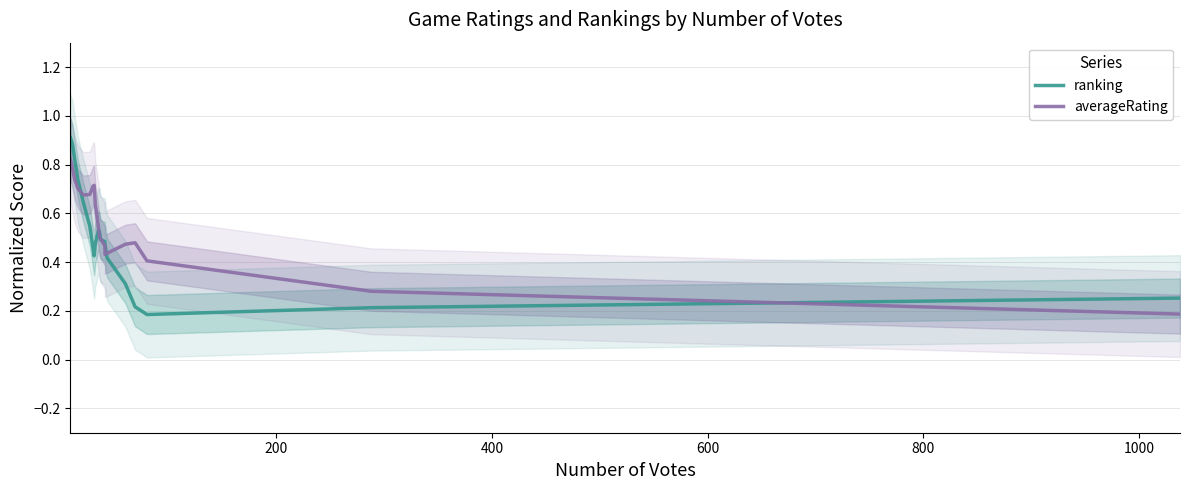

What is the average value of the averageRating series?

0.6